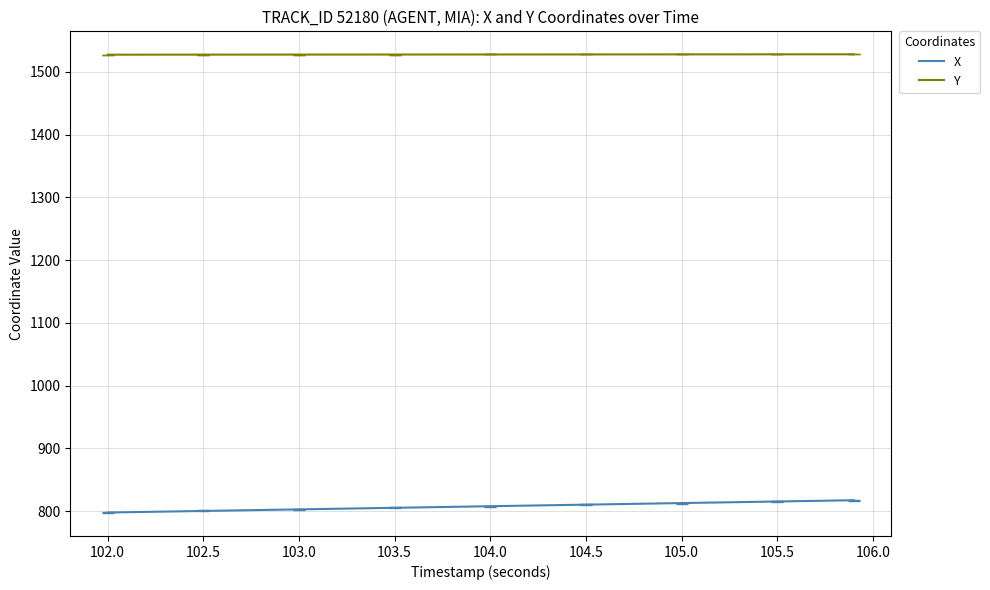

Which series has the largest total across all categories?

Y